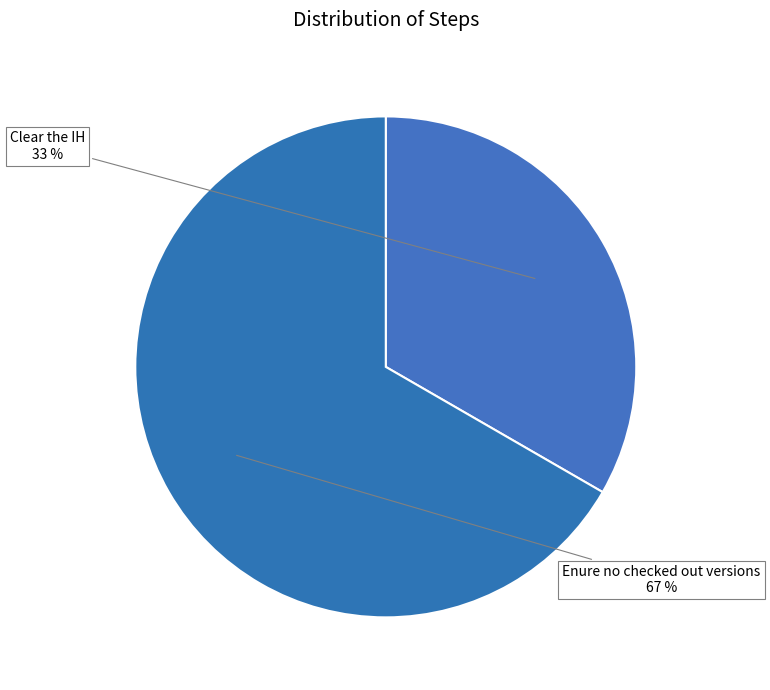

True or false: Enure no checked out versions accounts for 56% of the total.

False